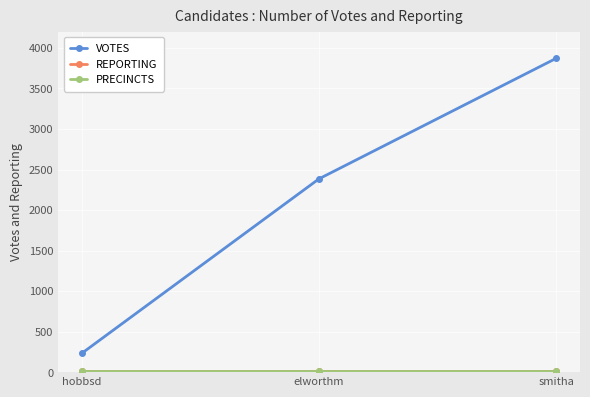

Reading right to left, transcribe all the data shown in this chart.

VOTES: smitha=3872	elworthm=2385	hobbsd=232
REPORTING: smitha=14	elworthm=14	hobbsd=14
PRECINCTS: smitha=14	elworthm=14	hobbsd=14